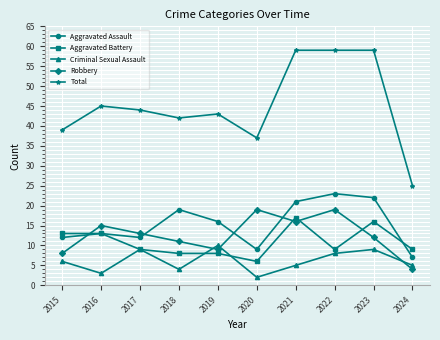

At 2018, list the series in order from largest to smallest.

Total, Aggravated Assault, Robbery, Aggravated Battery, Criminal Sexual Assault